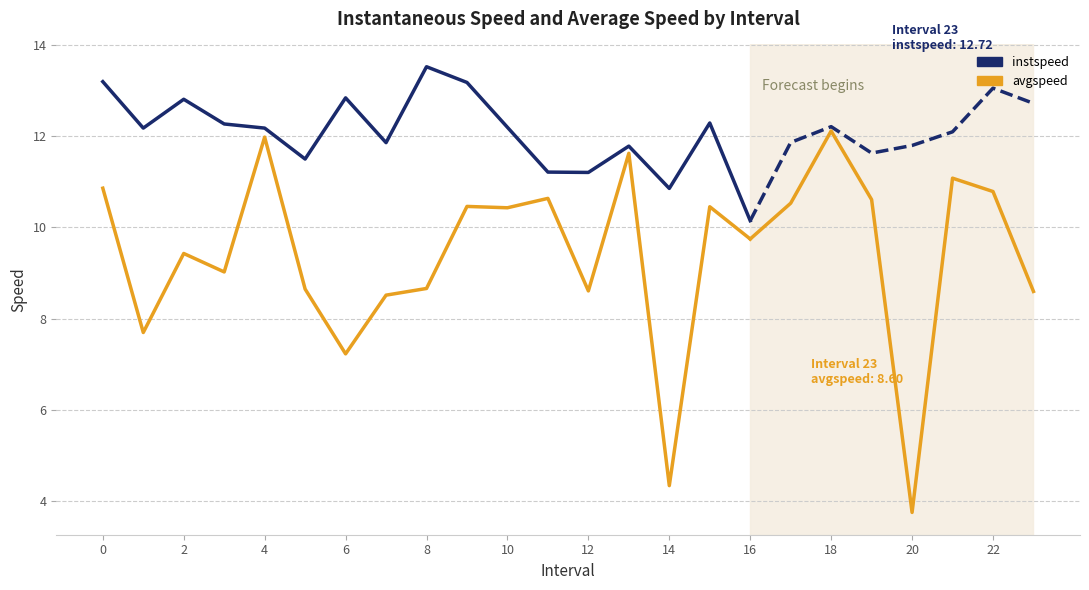

What is the spread (max minus min) of values at 0?

2.3